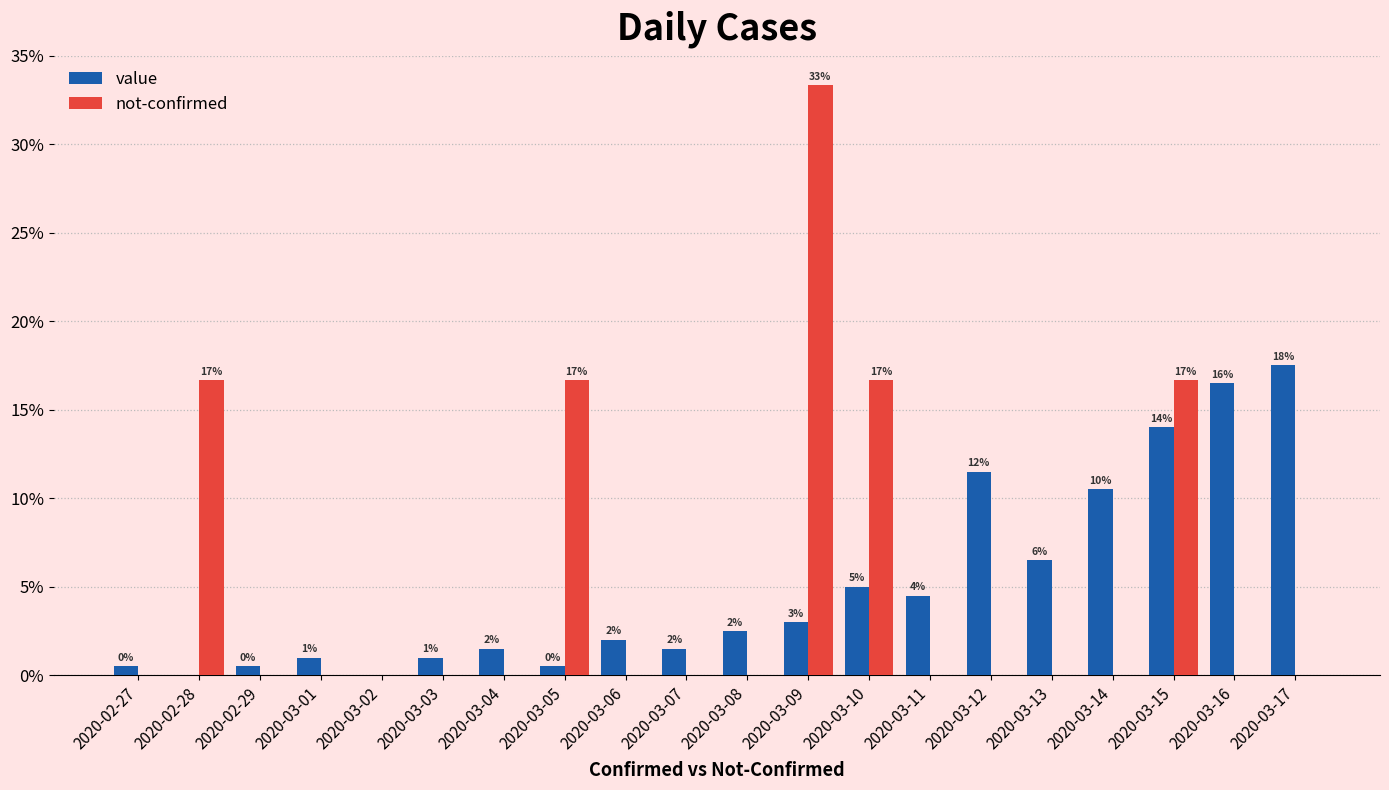

What is the approximate value of not-confirmed at 2020-03-10?

16.7